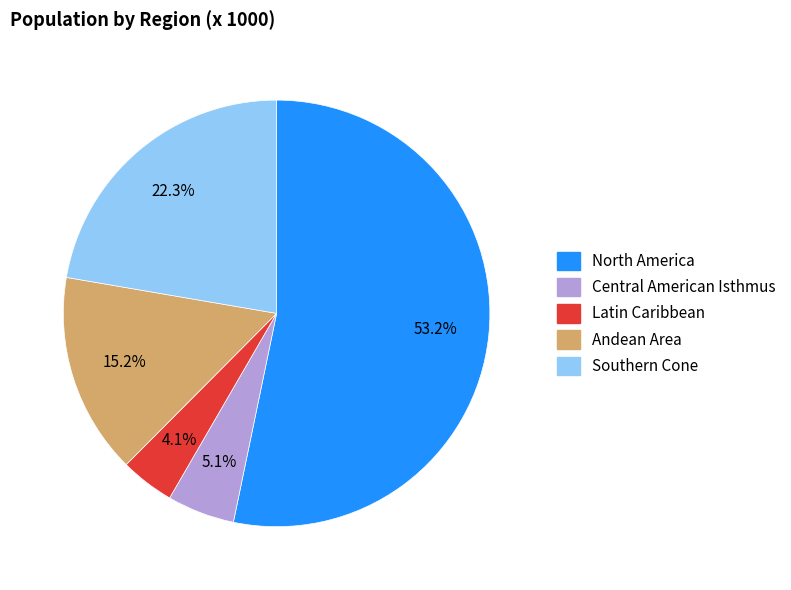

Combined, do North America and Southern Cone account for over 50%?

Yes